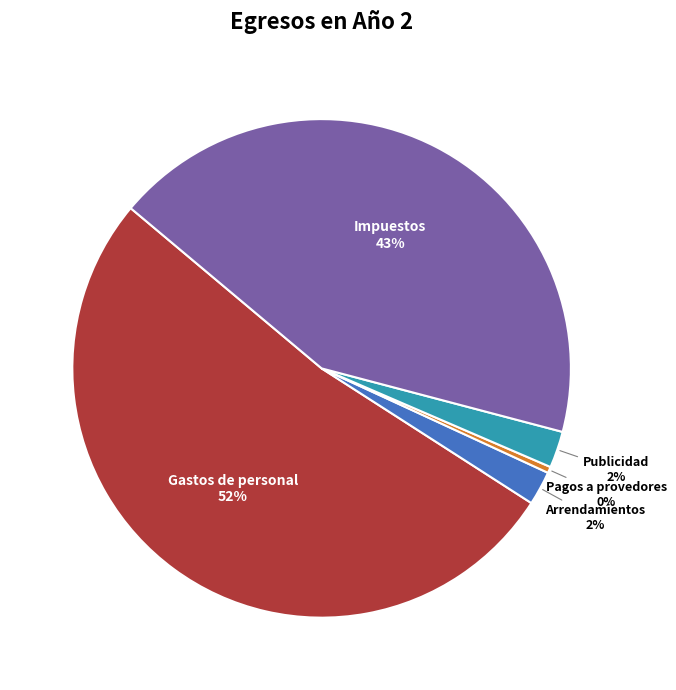

Which category has the biggest portion of the pie?

Gastos de personal